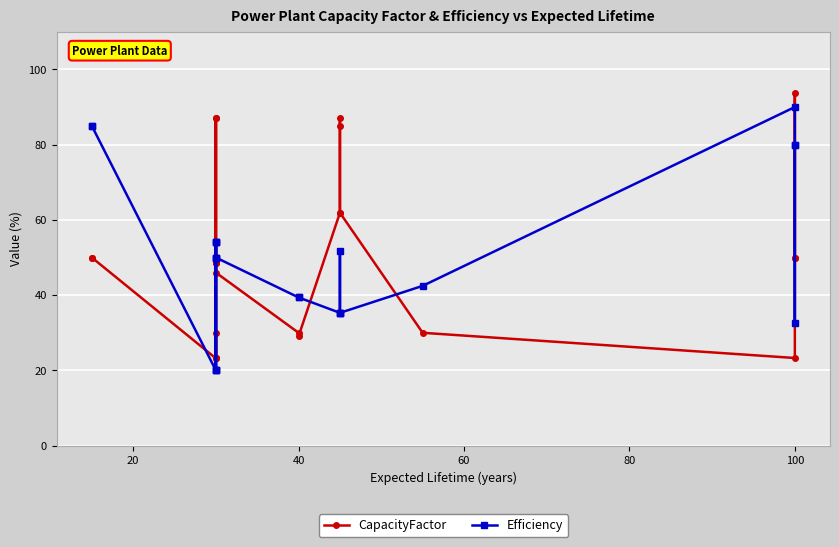

Which series ends up on top after the final intersection of Efficiency and CapacityFactor?

Efficiency